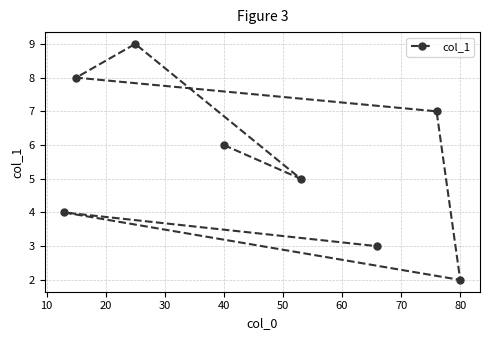

How many data points are less than 6?

4